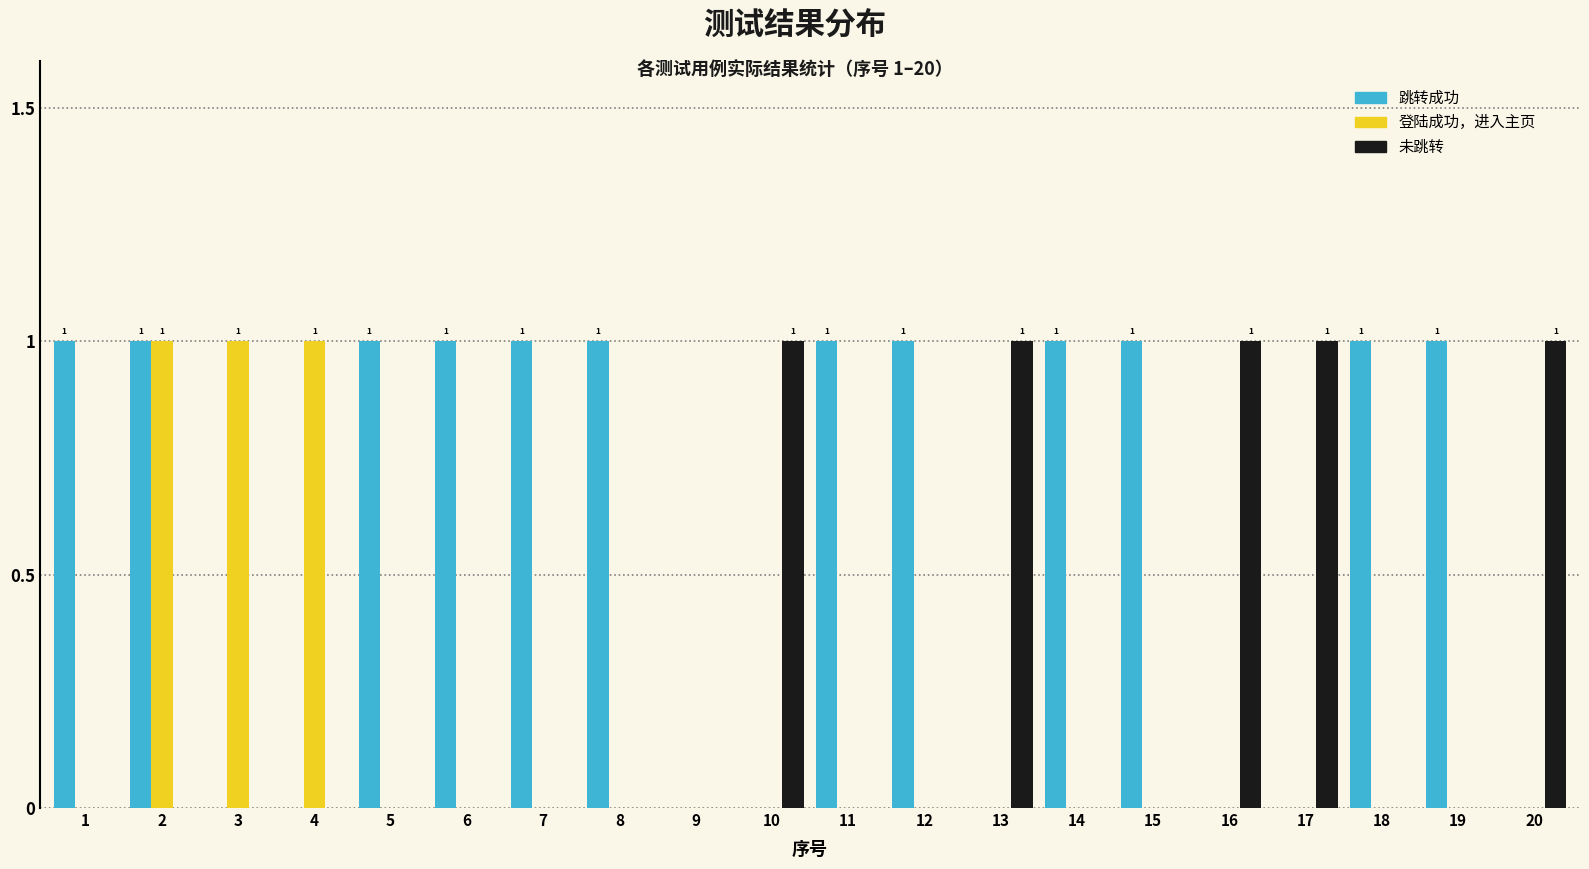

Which series changed the most between 2 and 12?

登陆成功，进入主页